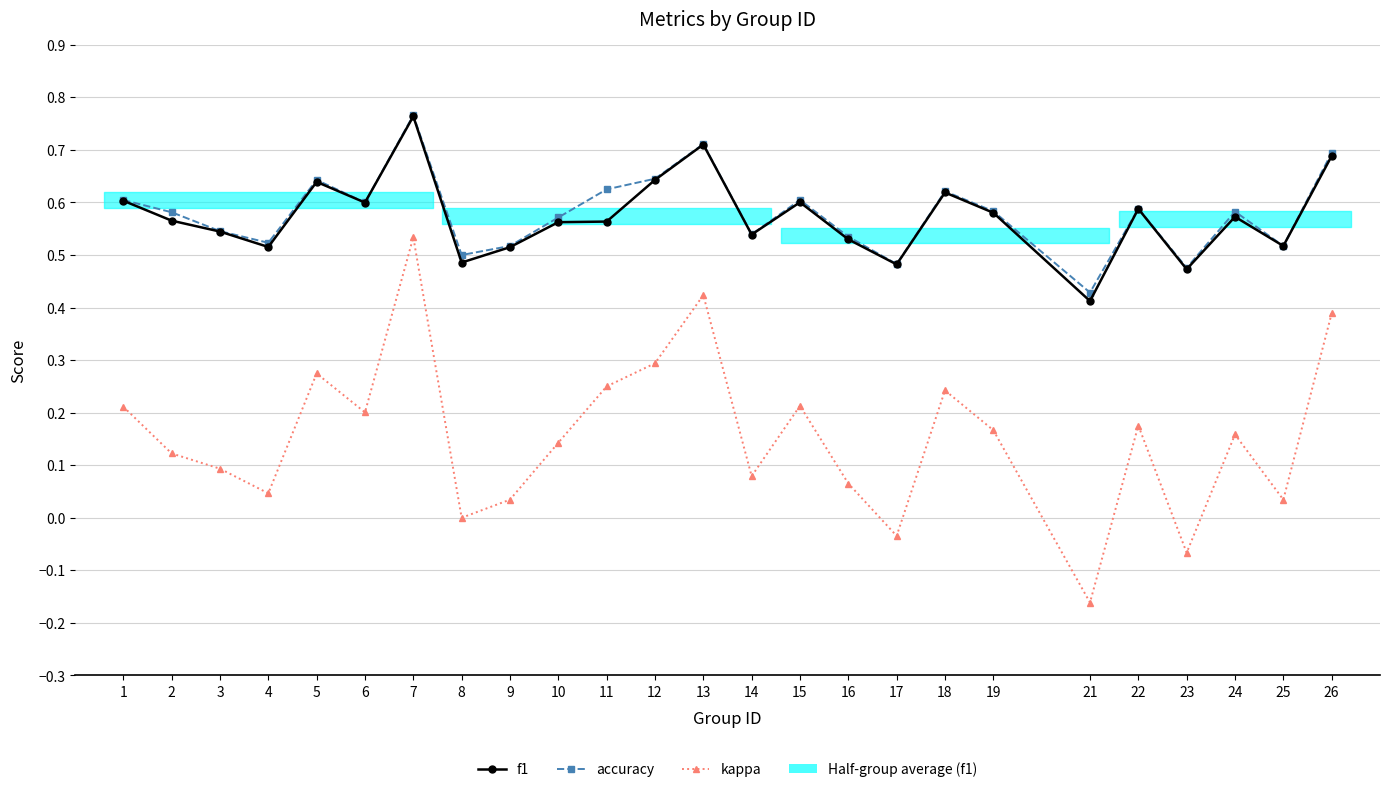

At which category is the sum across all series the highest?

7